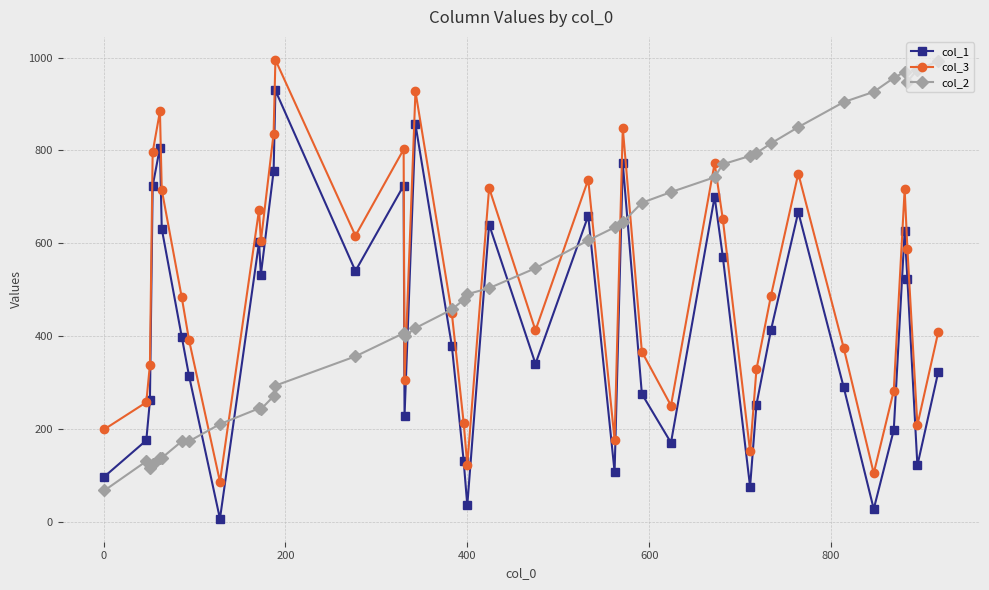

After their last crossing, which series has the higher values: col_2 or col_3?

col_2